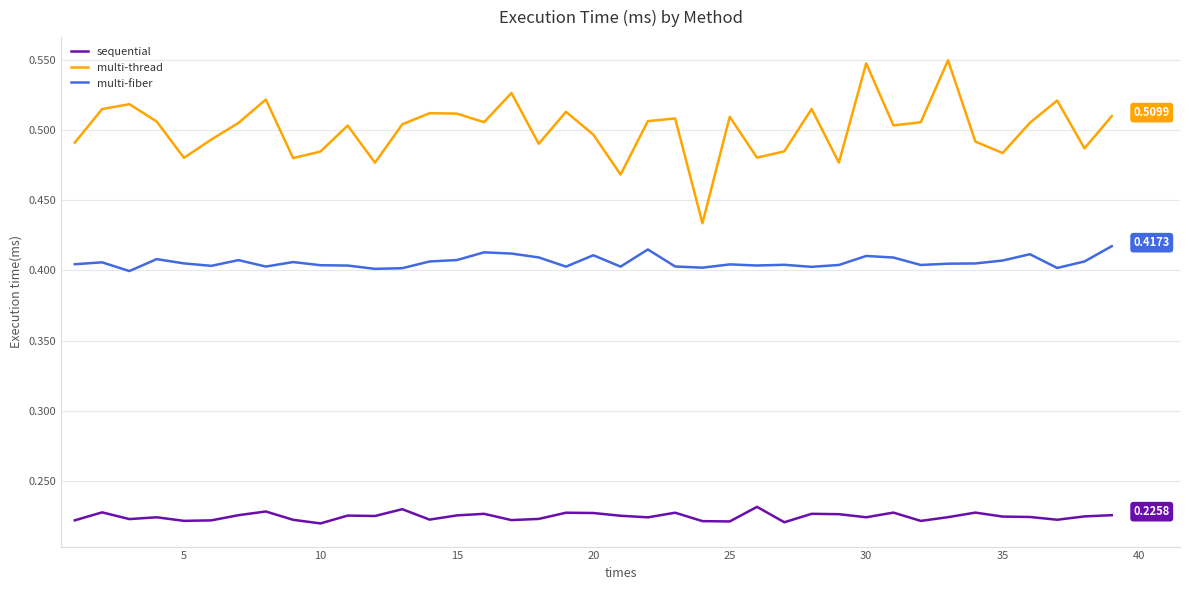

True or false: sequential and multi-thread intersect in this chart.

False